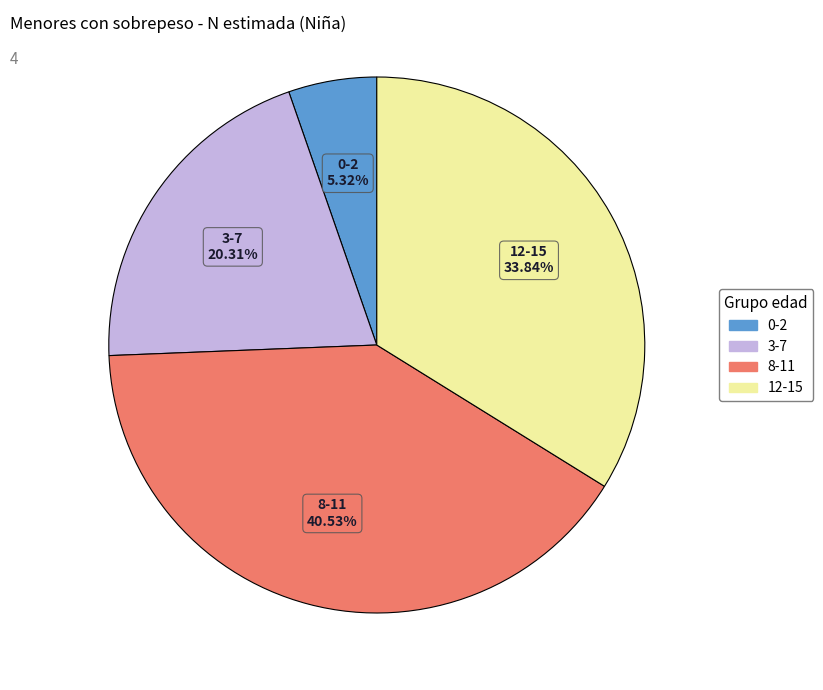

Is there any slice that represents more than half of the pie?

No